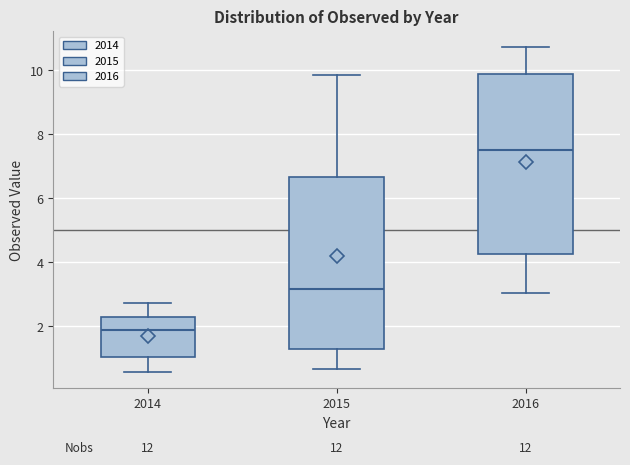

Where does the lower whisker of the box at x = 2016 end on the y-axis? The values are not printed on the chart, so give them approximately, as read against the axis.

3.0